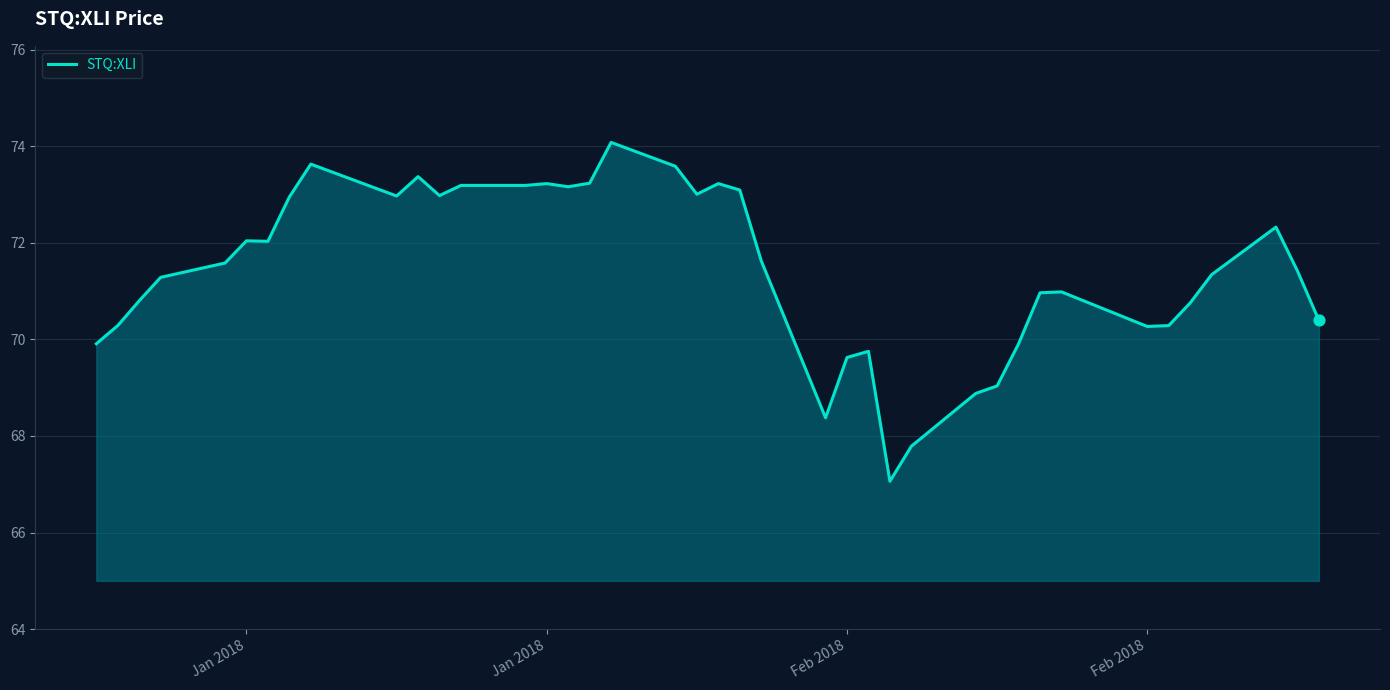

What is the smallest value displayed?

67.1